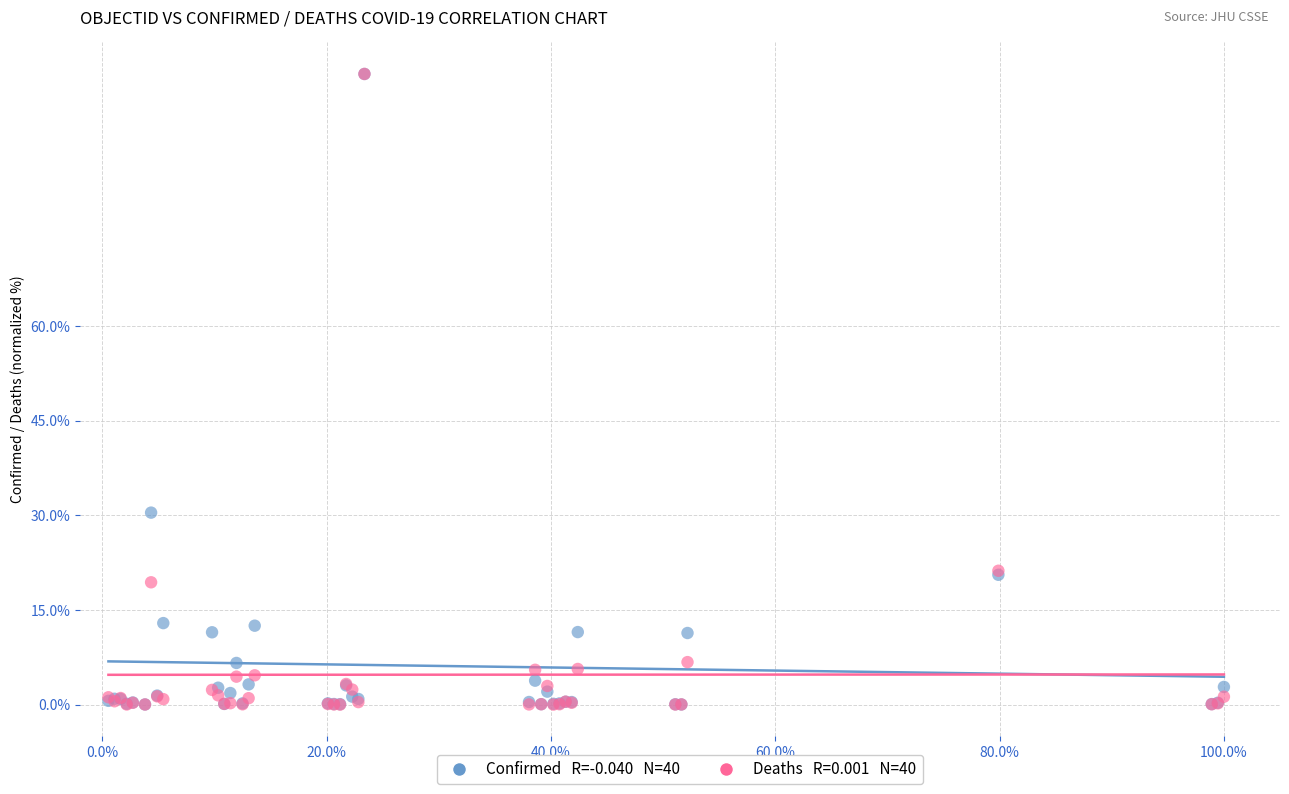

Across all series, what Y value is closest to 50?

30.4